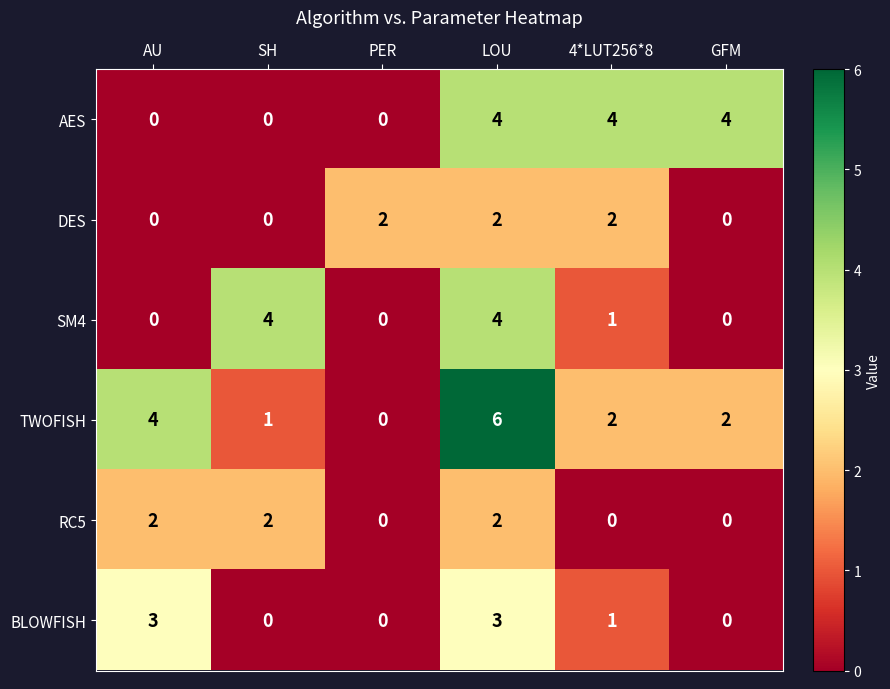

What is the difference between the BLOWFISH values at GFM and AU?

3